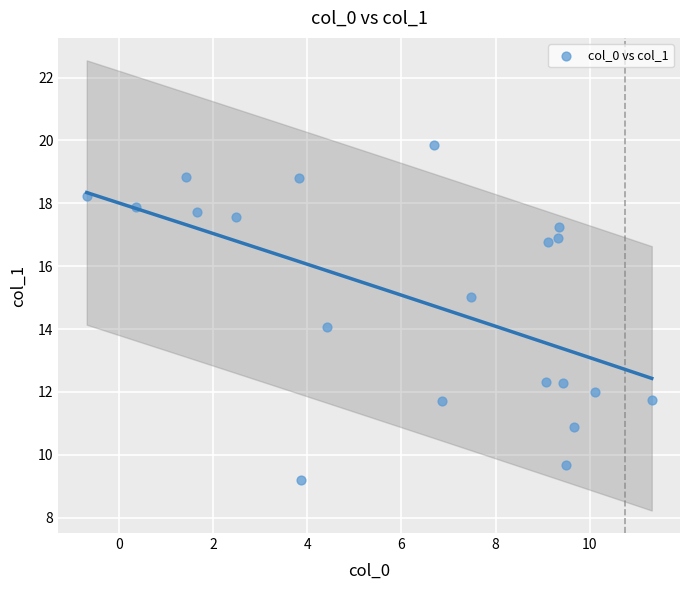

What is the range of X values (max minus min)?

12.0